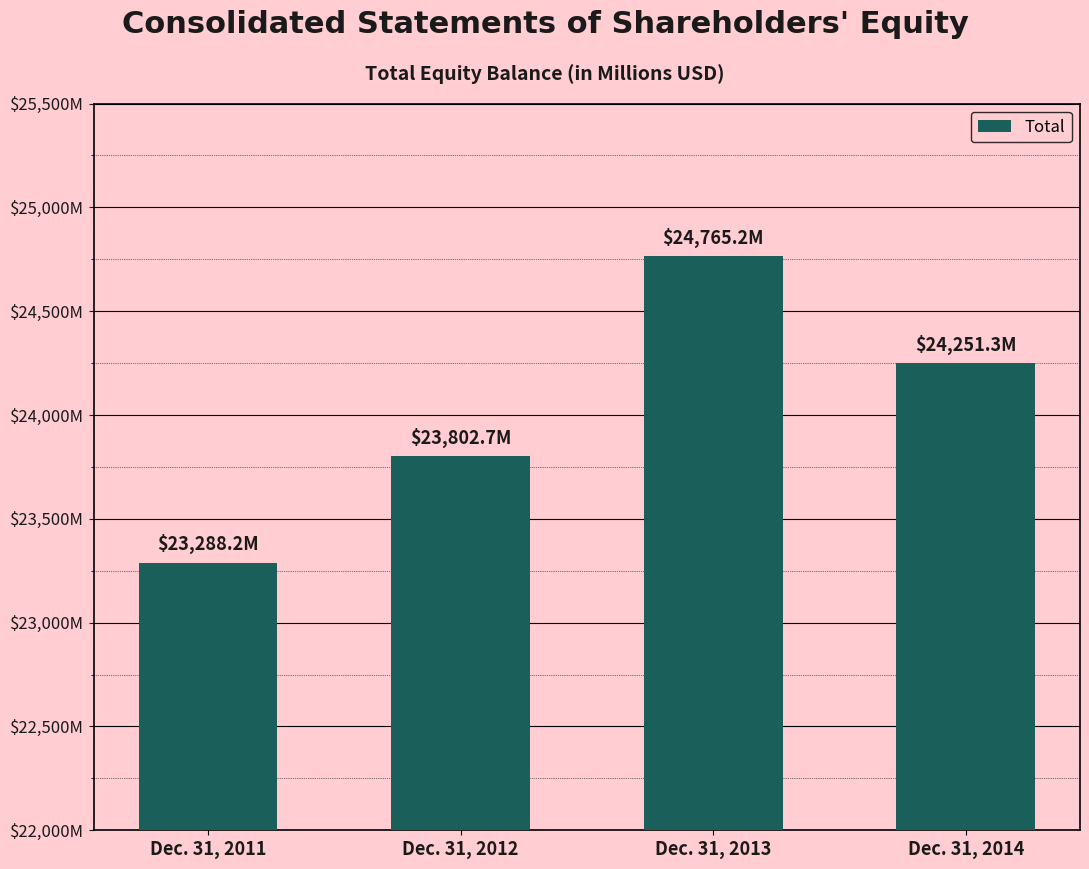

Does the chart contain any negative values?

No